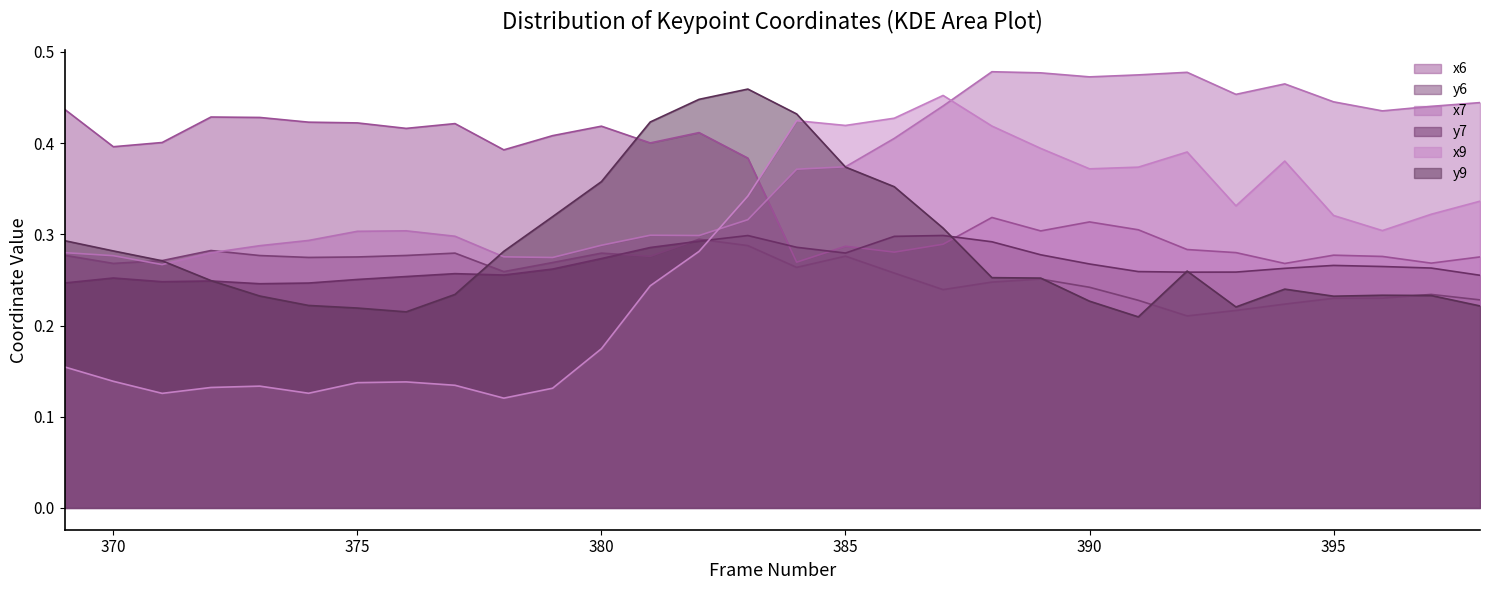

What is the highest value of the y6 series?

0.3